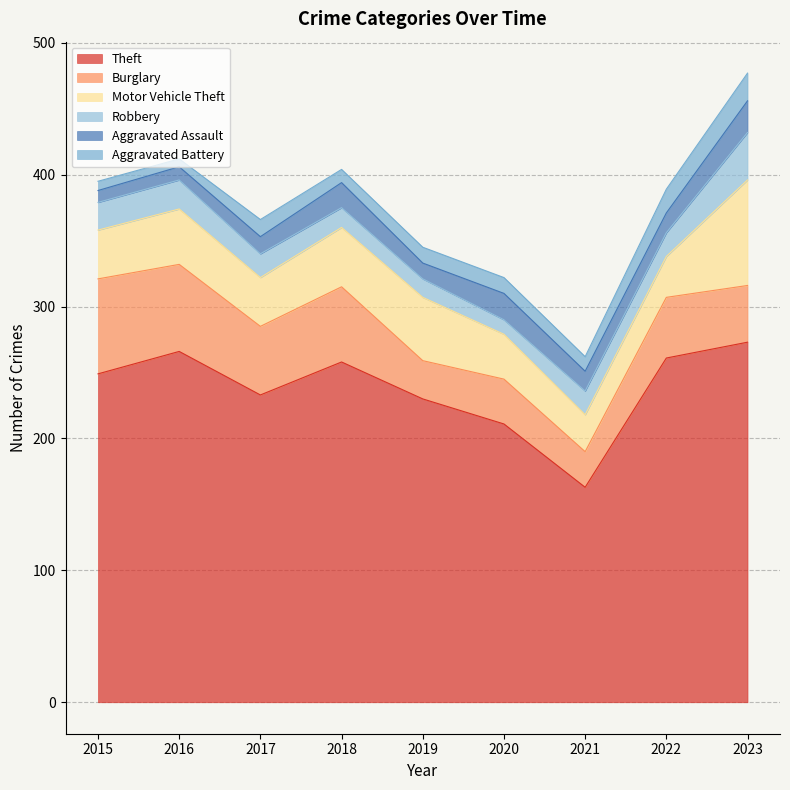

What is the sum of the Motor Vehicle Theft values at 2022 and 2017?

68